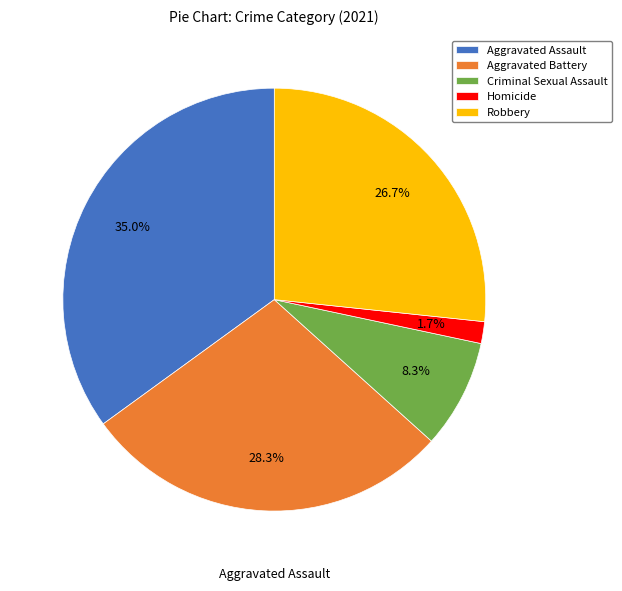

What is the largest slice in the pie chart?

Aggravated Assault